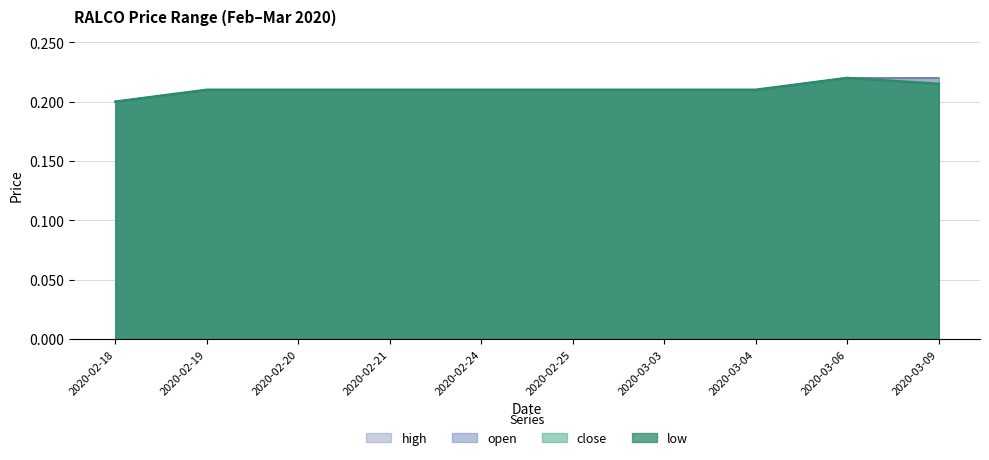

Which category has the lowest value across all series?

2020-02-18